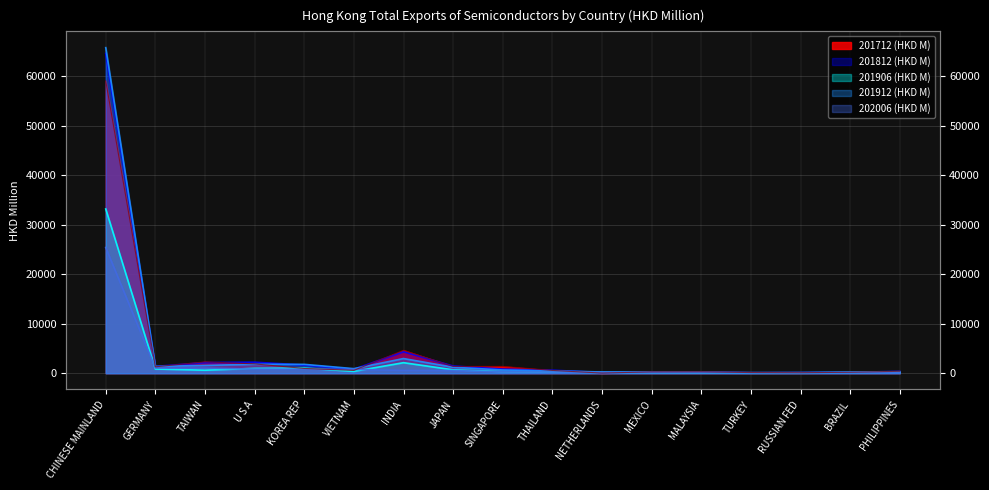

Which series has the largest range (max minus min)?

201912 (HKD M)